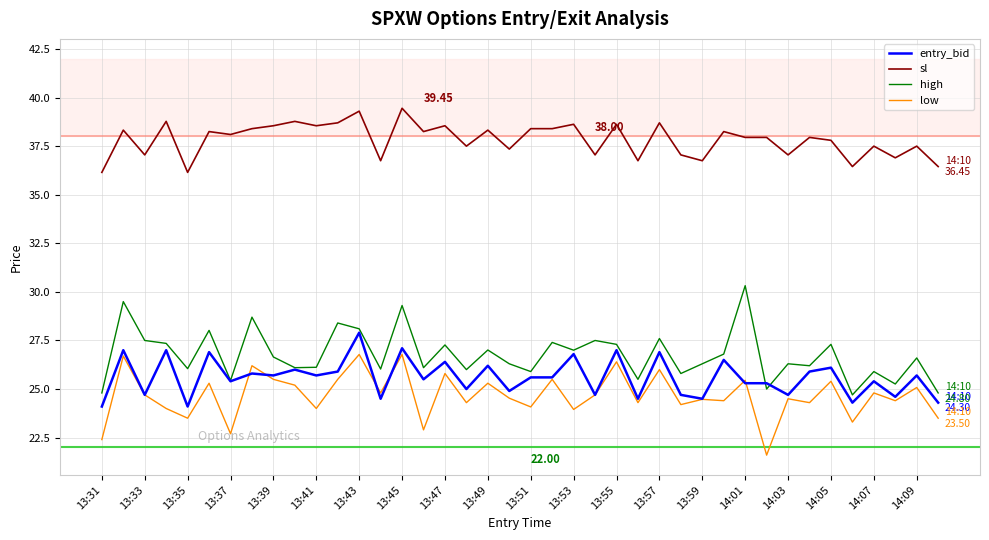

Which series has the largest total across all categories?

sl